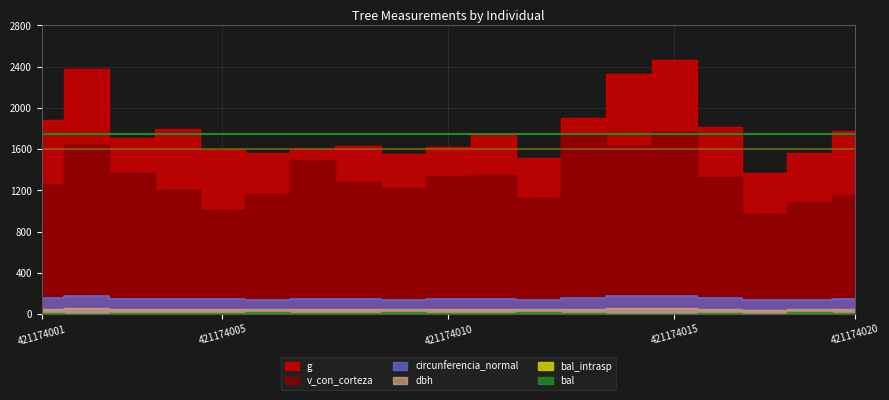

At how many categories does at least one series exceed 2293?

3